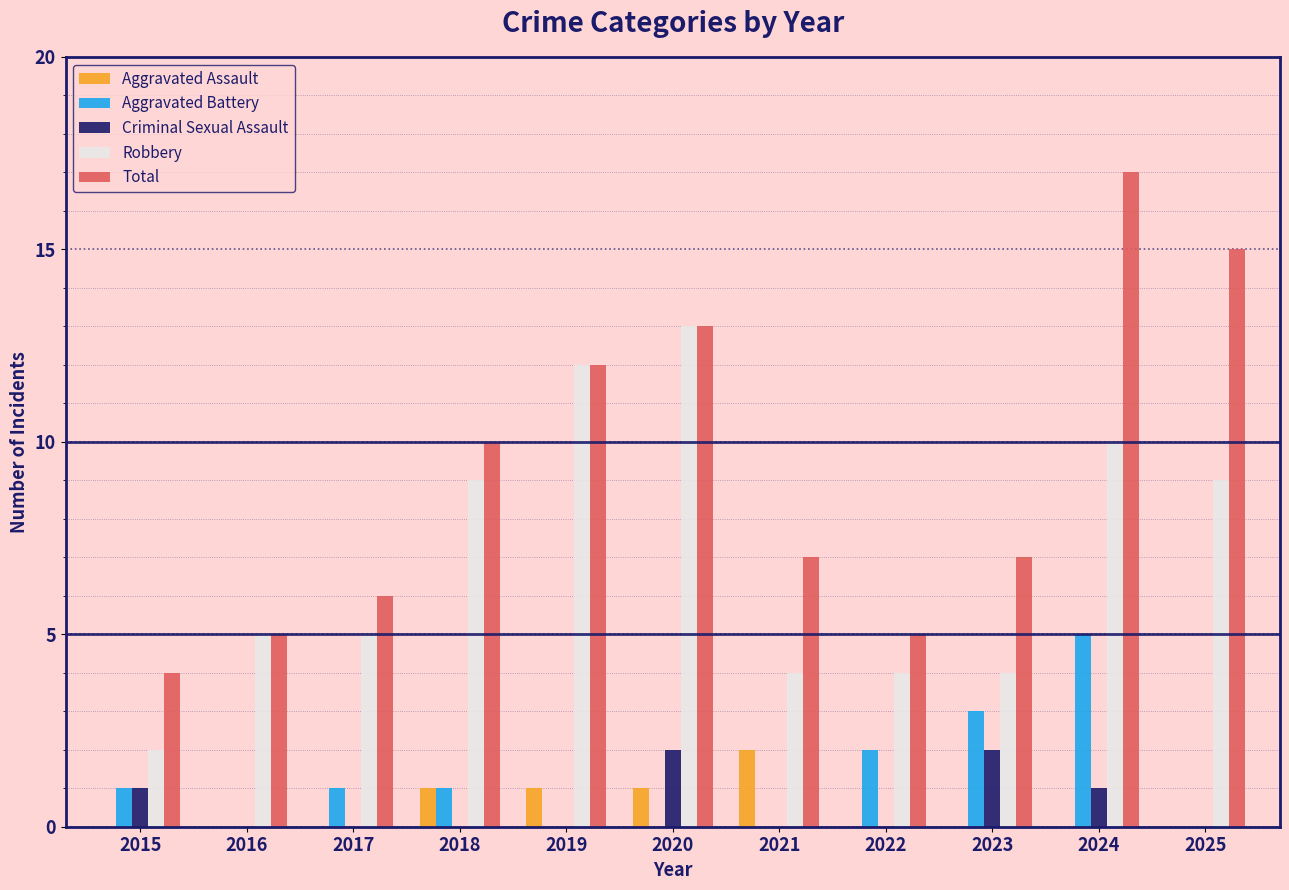

Is the value of Aggravated Assault at 2024 greater than the value of Aggravated Battery at 2023?

No